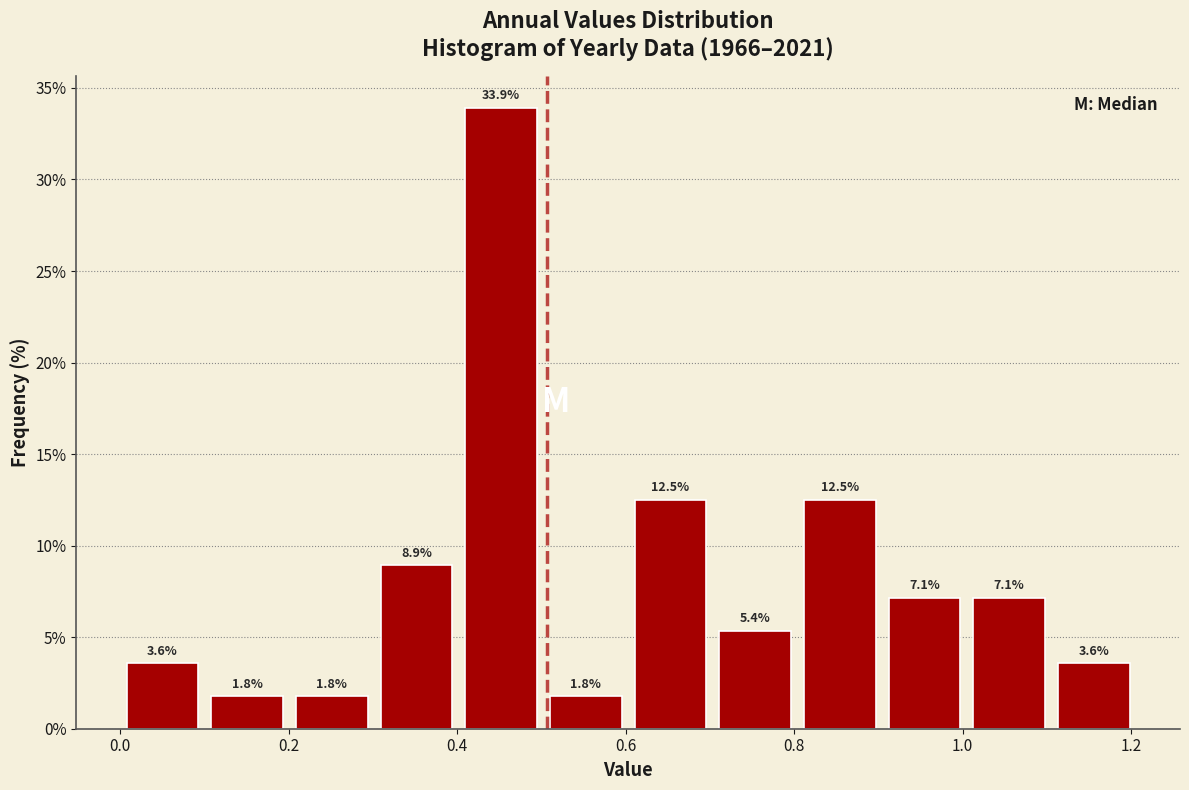

Reading left to right, list every bar in this chart as the range it spans on the x-axis followed by its height. The bar edges are not printed on the chart, so give them approximately, as read against the axis.

0.0 to 0.1: 3.6
0.1 to 0.2: 1.8
0.2 to 0.3: 1.8
0.3 to 0.4: 8.9
0.4 to 0.5: 33.9
0.5 to 0.6: 1.8
0.6 to 0.7: 12.5
0.7 to 0.8: 5.4
0.8 to 0.9: 12.5
0.9 to 1.0: 7.1
1.0 to 1.1: 7.1
1.1 to 1.2: 3.6